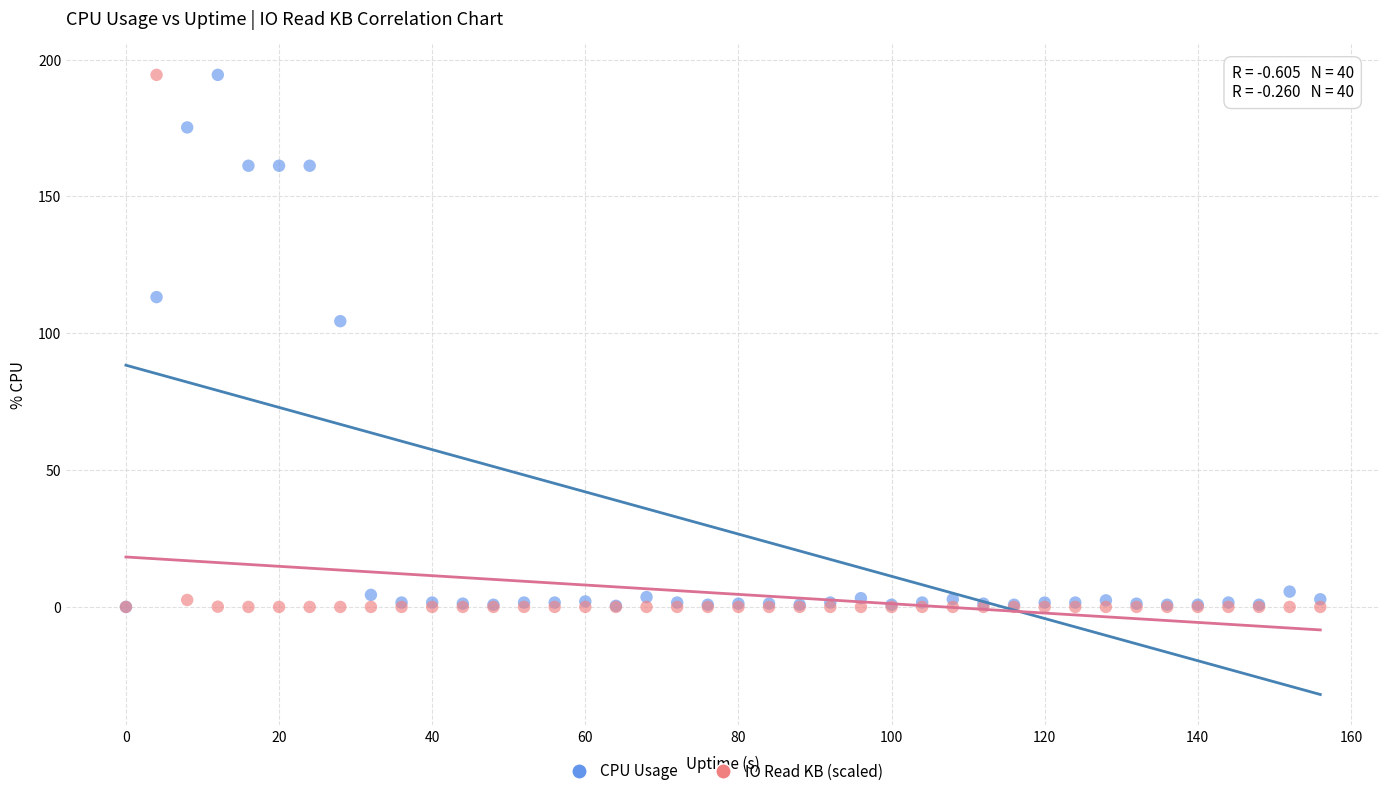

What are all the series names shown in the legend?

CPU Usage, IO Read KB (scaled)